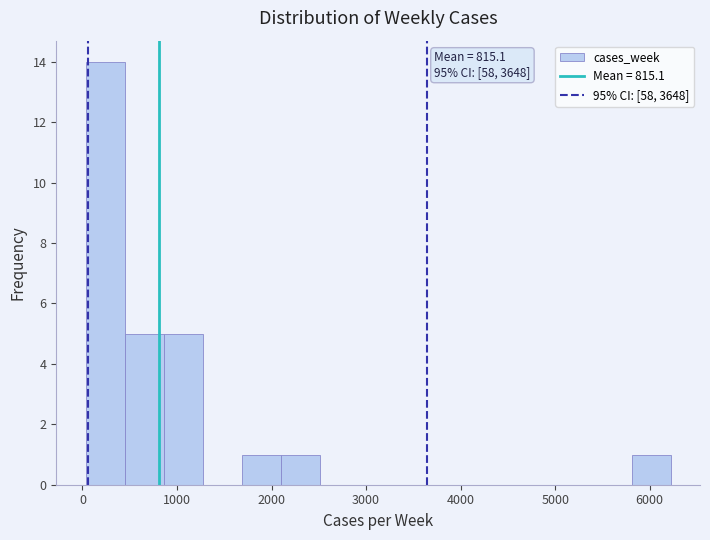

Over which range of the x-axis is the bar tallest?

0 to 400